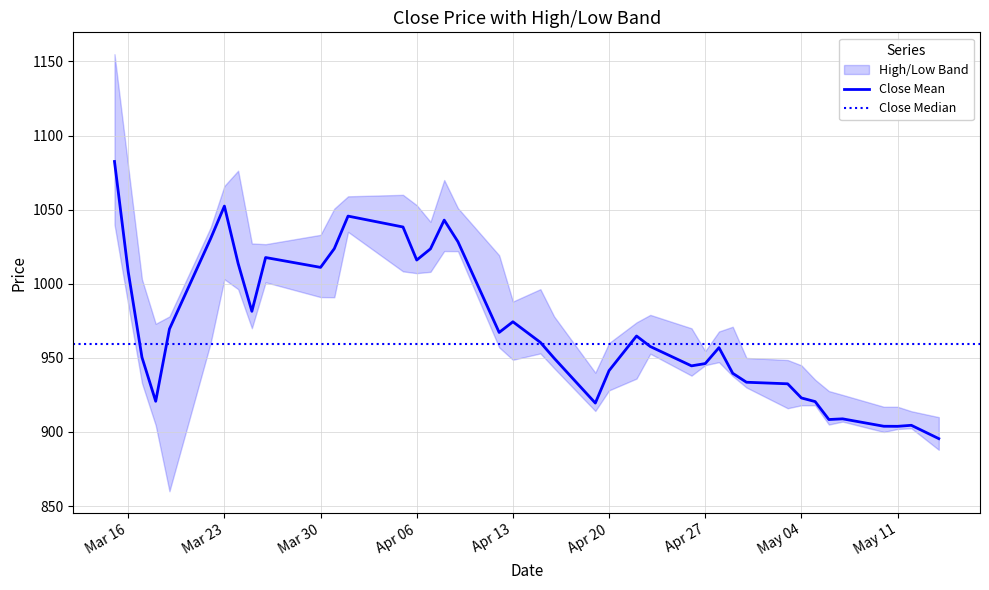

What is the total value across all series at 2021-04-15?

2909.8